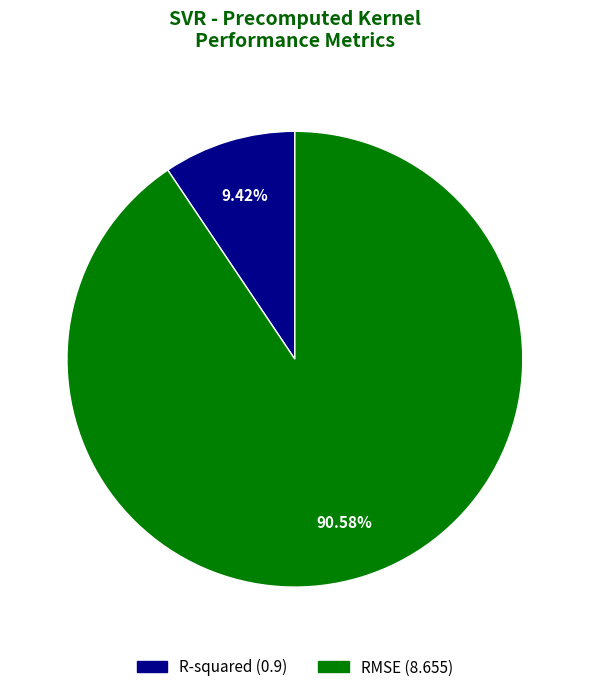

To the nearest percent, what portion does R-squared represent?

9%